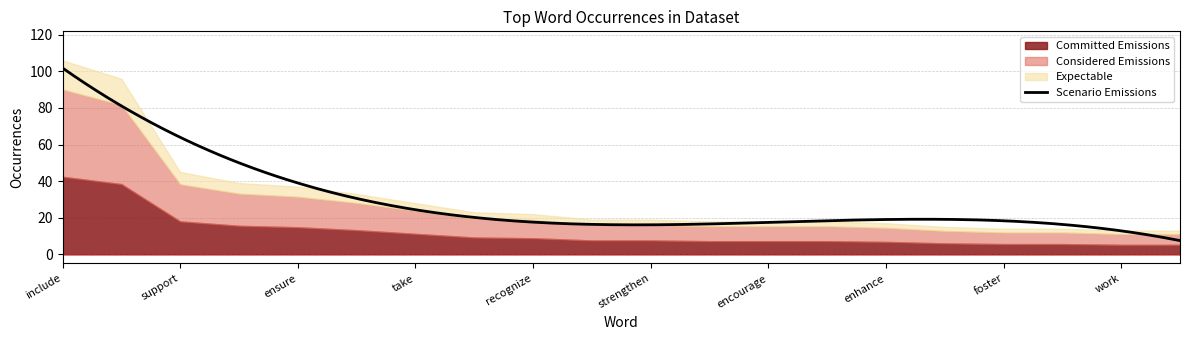

What is the value of the 13th point from the left?

18